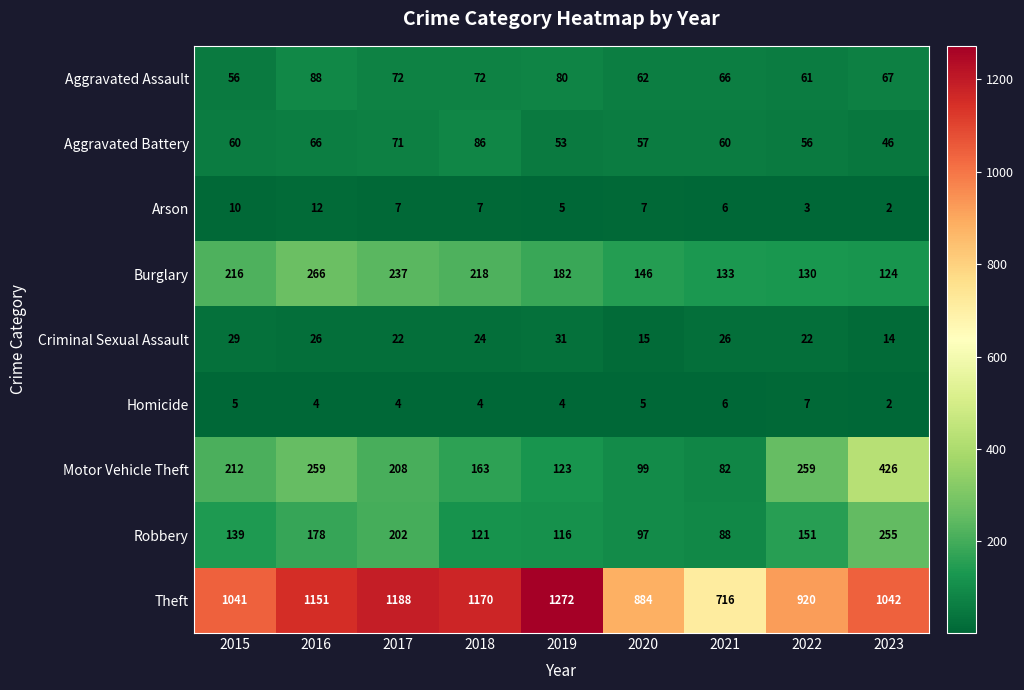

What is the sum of all Criminal Sexual Assault values?

209